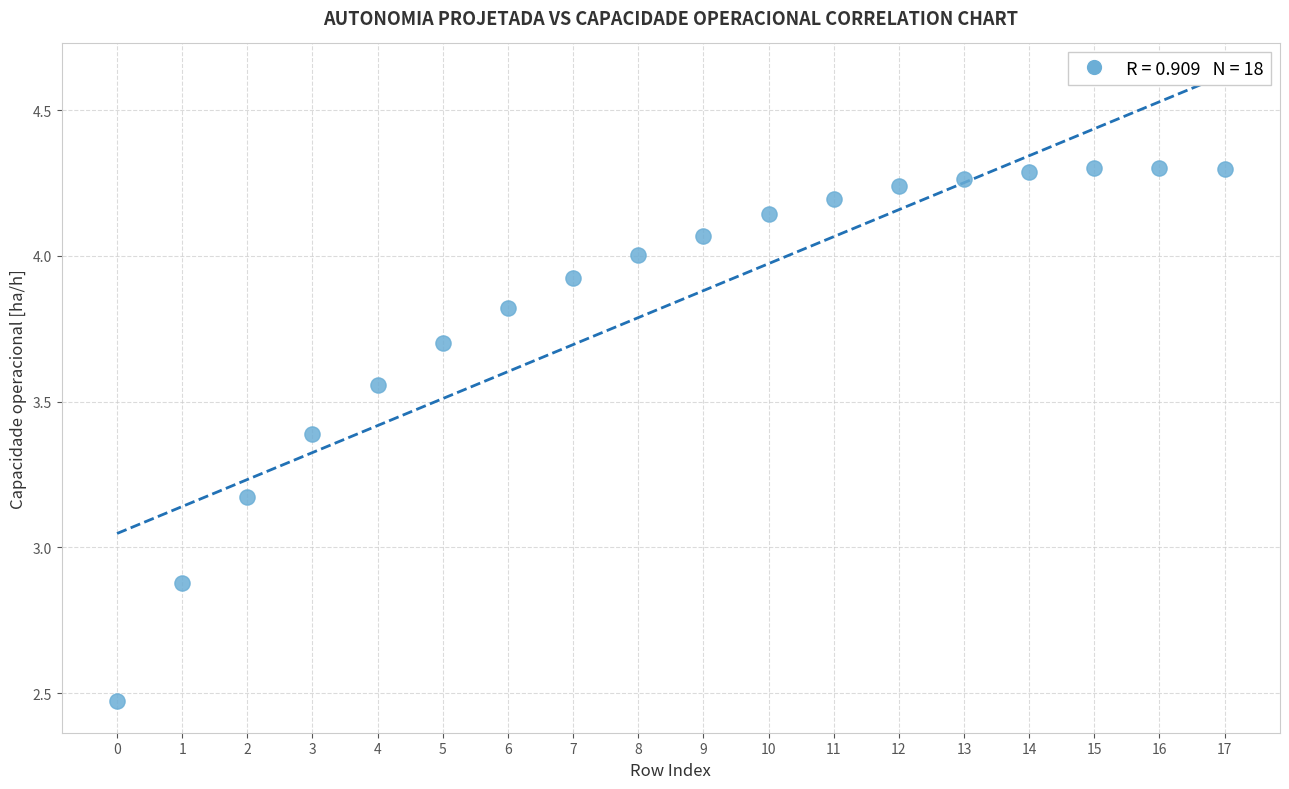

What Y value in the scatter plot is closest to 3?

2.9